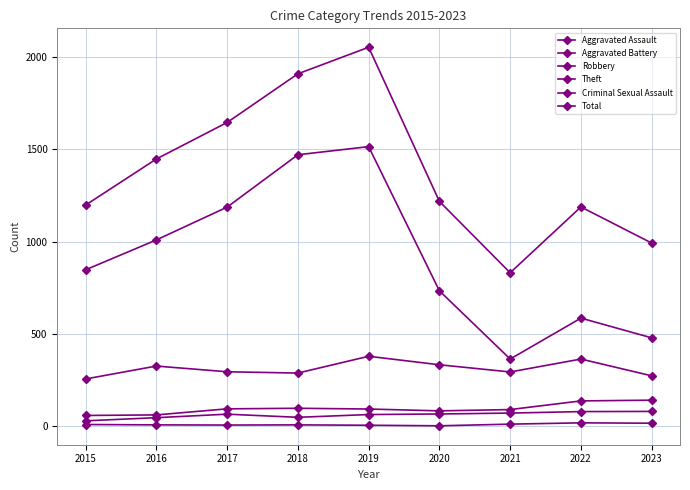

What is the difference between the second highest and second lowest values in the Aggravated Battery series?

76